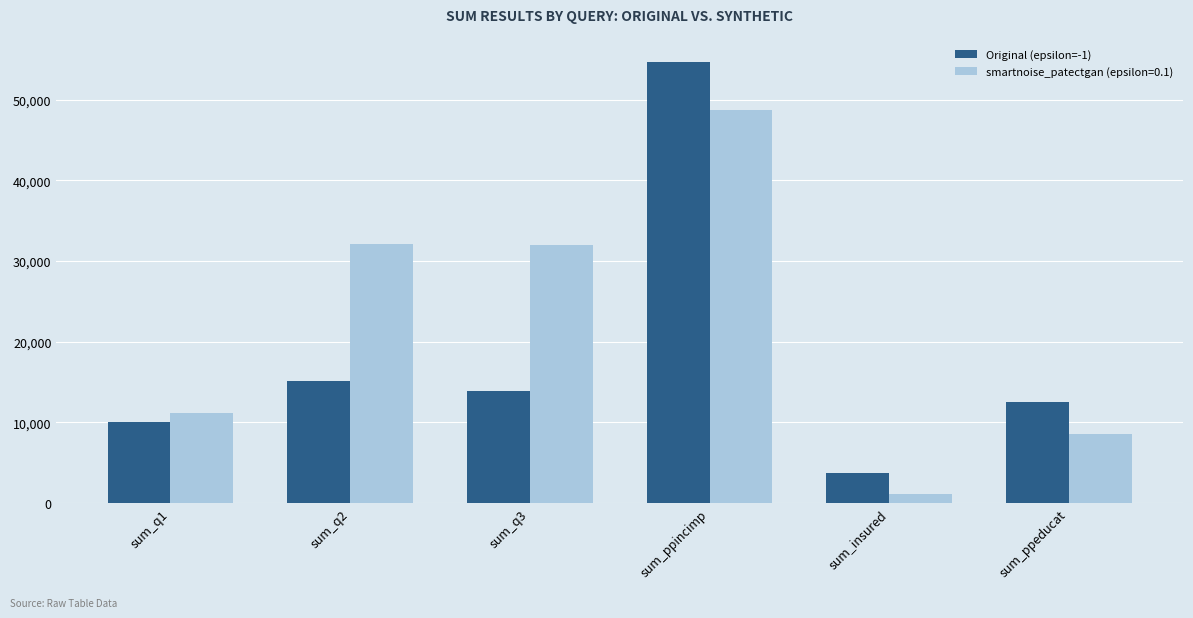

What is the label of the 3rd bar from the left?

sum_q3